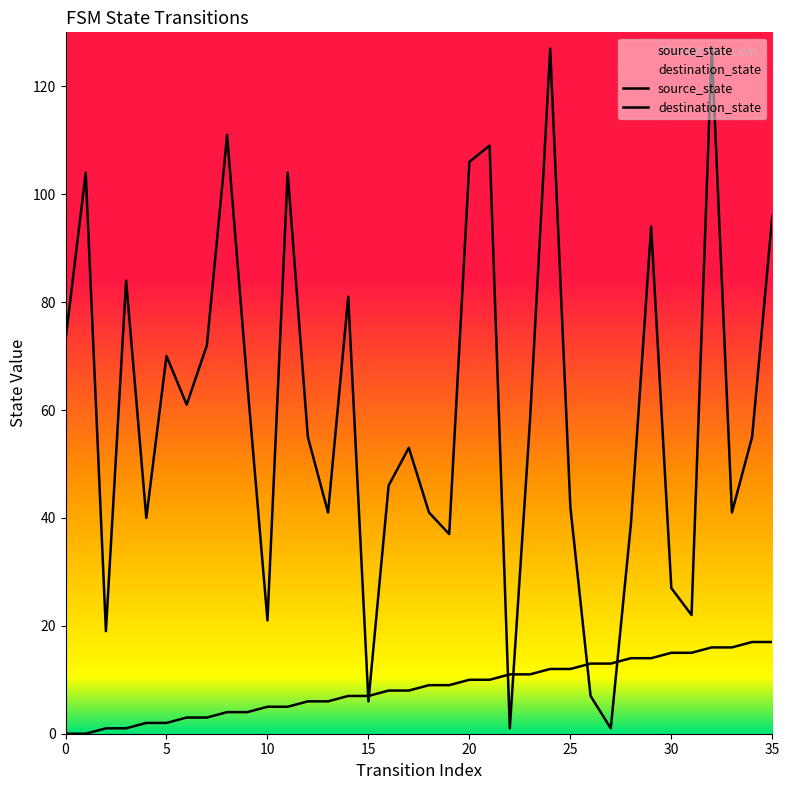

What is the label of the 25th point from the left?

24